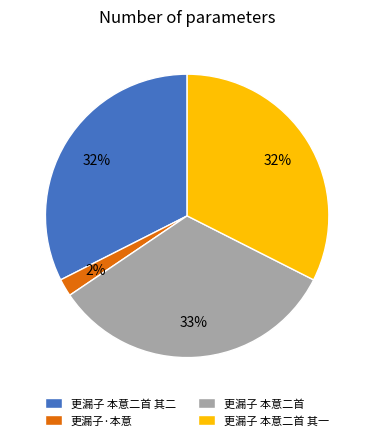

How many slices are in this pie chart?

4